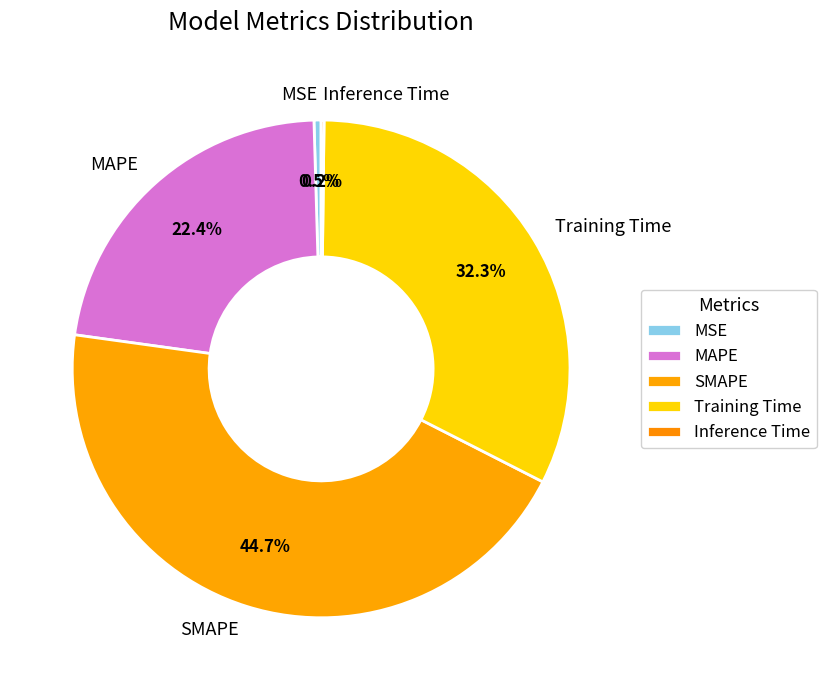

Is it true that Training Time is 32% of the pie?

True